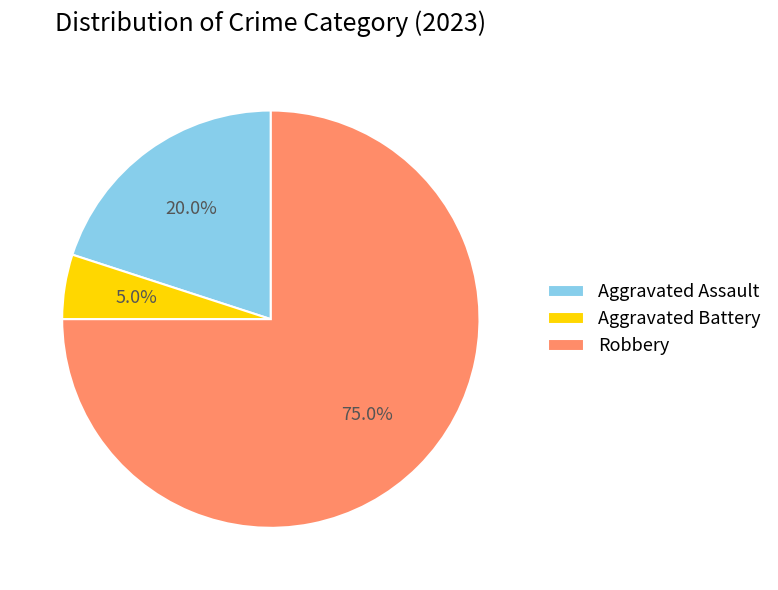

To the nearest percent, what is the combined percentage of Robbery and Aggravated Assault?

95%